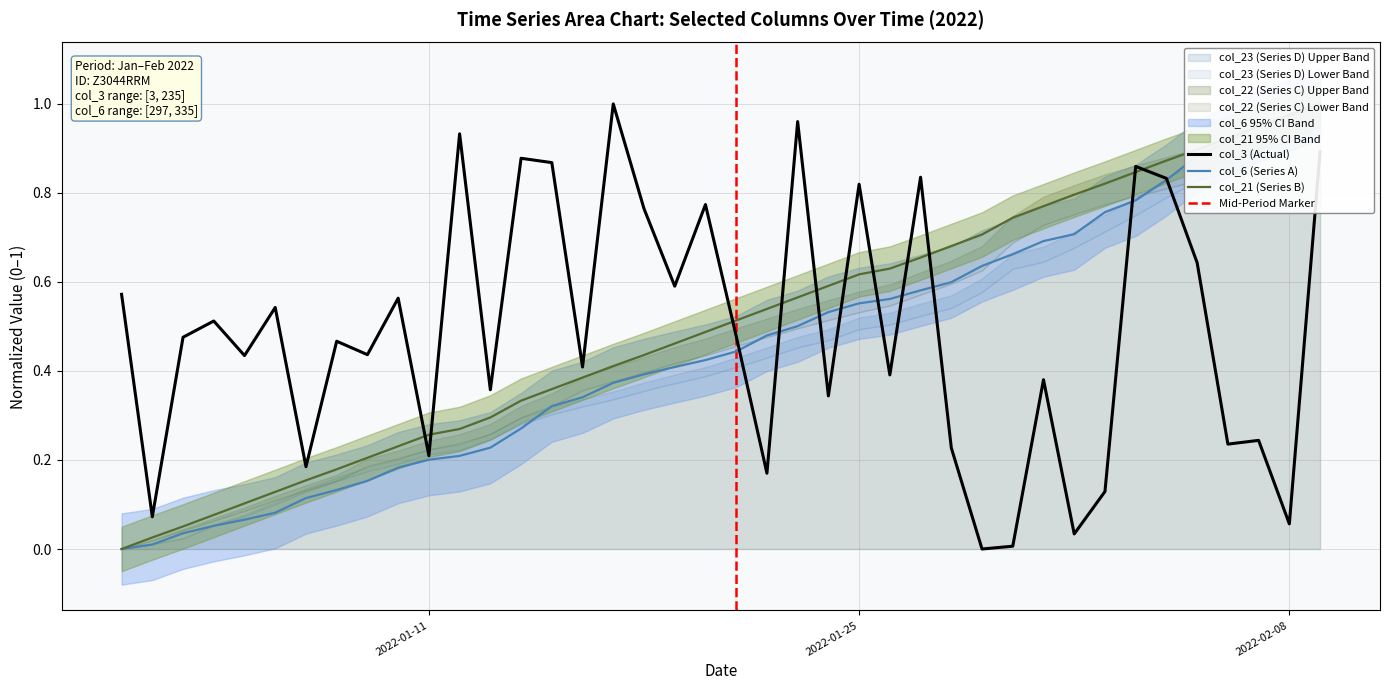

How many interior local valleys does the col_3 (Actual) series have?

15